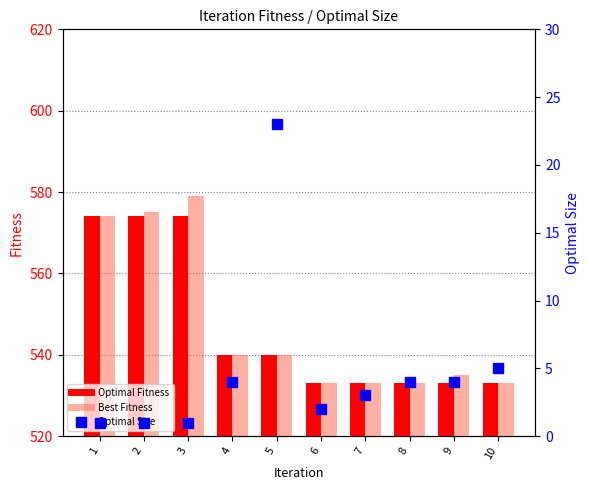

What is the average value of the Optimal Fitness series?

547